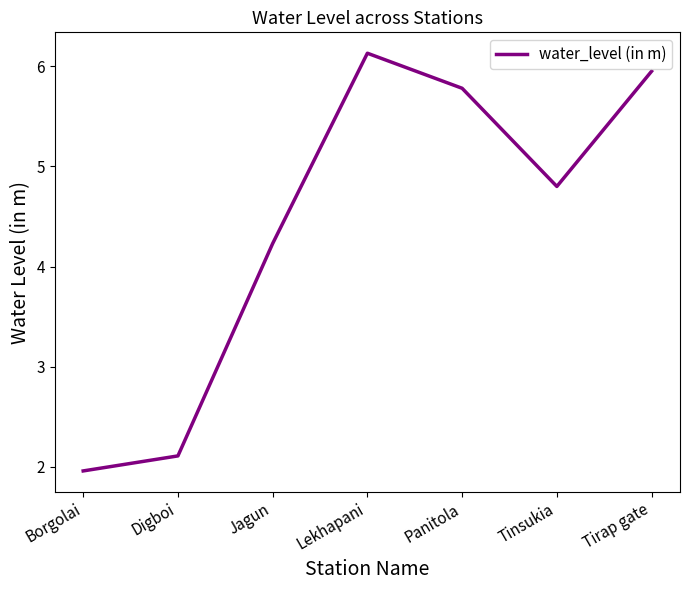

Which label corresponds to the smallest value in the chart?

Borgolai